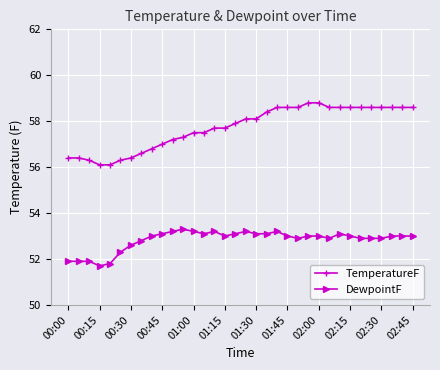

True or false: TemperatureF and DewpointF intersect in this chart.

False